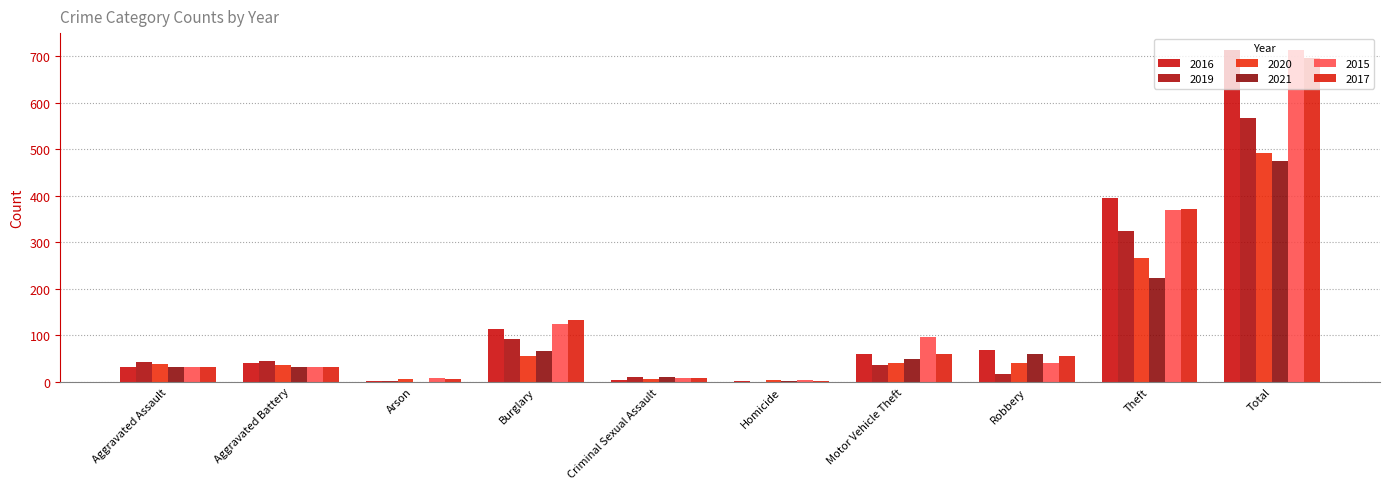

What are all the series names shown in the legend?

2016, 2019, 2020, 2021, 2015, 2017